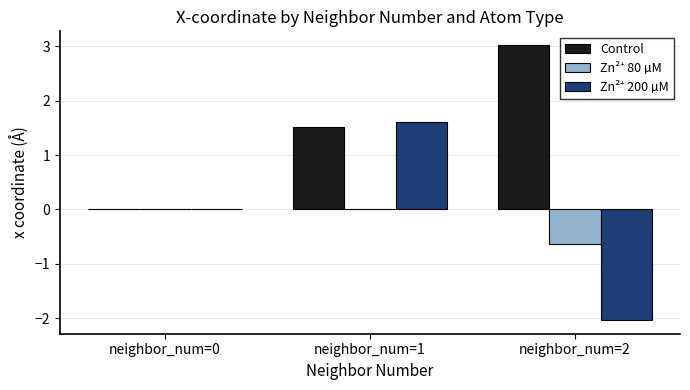

Is it true that Control equals 0.8 at neighbor_num=1?

False